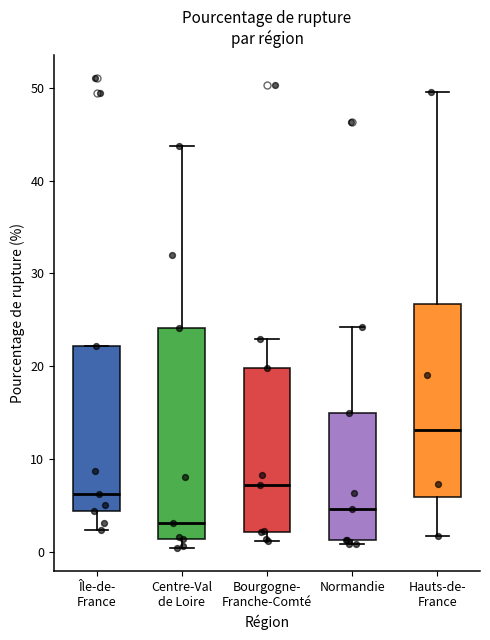

Which box is the tallest, from its lower edge to its upper edge?

Centre-Val de Loire